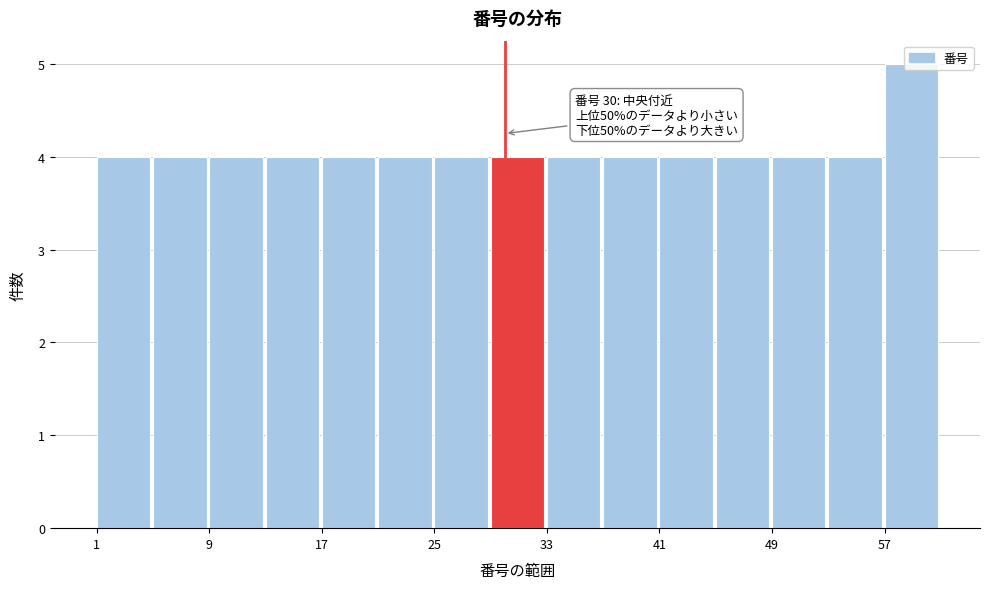

Which range on the x-axis has the tallest bar?

57 to 61